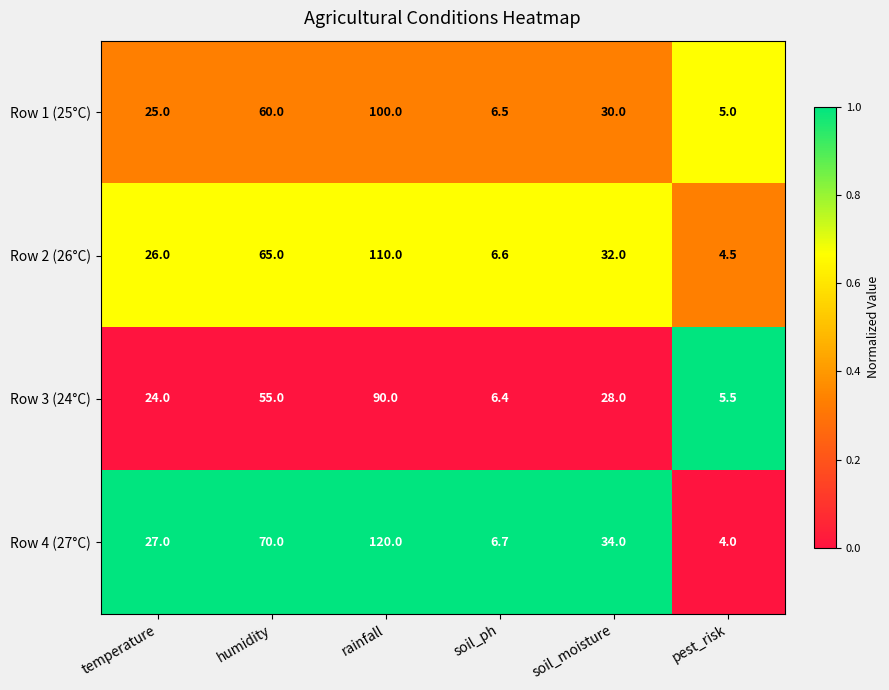

List the series in order of their overall mean, lowest first.

Row 3 (24°C), Row 1 (25°C), Row 2 (26°C), Row 4 (27°C)